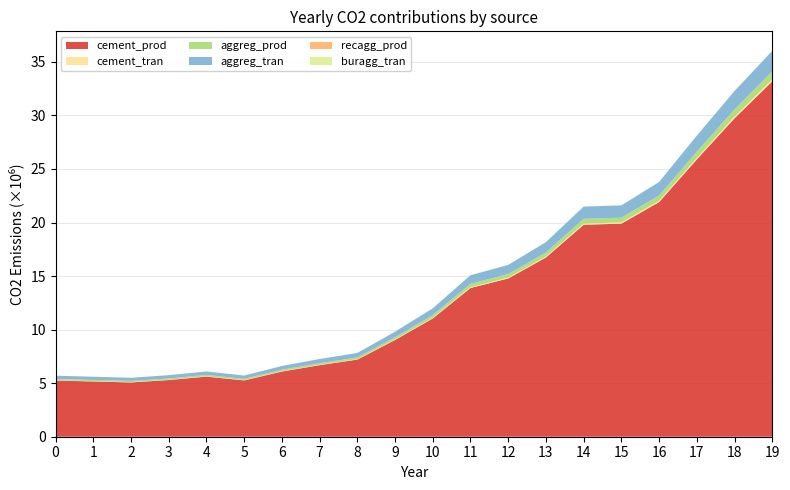

Reading left to right, extract all data points from this chart.

cement_prod: 0=5249600.1	1=5159036.8	2=5068473.4	3=5294018.3	4=5613034.7	5=5259227.3	6=6085879.9	7=6682334.7	8=7201683.7	9=9033229.9	10=11044927.6	11=13887693.9	12=14775197.5	13=16734923.6	14=19791796.9	15=19892854.4	16=21907304.5	17=25889168.9	18=29732209.4	19=33181421.9
cement_tran: 0=28799.9	1=28303.1	2=27806.2	3=29043.6	4=30793.8	5=28852.7	6=33387.8	7=36660.1	8=39509.3	9=49557.3	10=60593.7	11=76189.5	12=81058.4	13=91809.7	14=108580.1	15=109134.5	16=120186.0	17=142031.0	18=163114.3	19=182037.1
aggreg_prod: 0=118659.4	1=116610.8	2=114562.1	3=119658.4	4=126867.4	5=118867.9	6=137550.9	7=151030.3	8=162766.4	9=204162.5	10=249629.9	11=313881.6	12=333936.6	13=378226.8	14=447315.4	15=449591.1	16=495115.1	17=585108.2	18=671961.5	19=749910.9
aggreg_tran: 0=302607.5	1=297383.2	2=292158.6	3=305155.3	4=323539.6	5=303139.2	6=350785.0	7=385160.4	8=415090.1	9=520659.2	10=636611.1	11=800467.2	12=851611.7	13=964561.6	14=1140752.7	15=1146556.0	16=1262652.3	17=1492154.4	18=1713649.5	19=1912437.7
recagg_prod: 0=0.0	1=1.5	2=3.1	3=4.9	4=6.9	5=9.1	6=11.3	7=13.9	8=16.9	9=20.2	10=24.2	11=29.0	12=34.7	13=41.1	14=48.6	15=57.2	16=66.8	17=77.9	18=90.7	19=105.6
buragg_tran: 0=0.0	1=307.1	2=645.0	3=1015.5	4=1419.1	5=1866.8	6=2327.7	7=2862.0	8=3470.6	9=4148.7	10=4965.5	11=5943.0	12=7120.5	13=8442.4	14=9973.4	15=11744.3	16=13716.7	17=15978.1	18=18622.7	19=21670.0